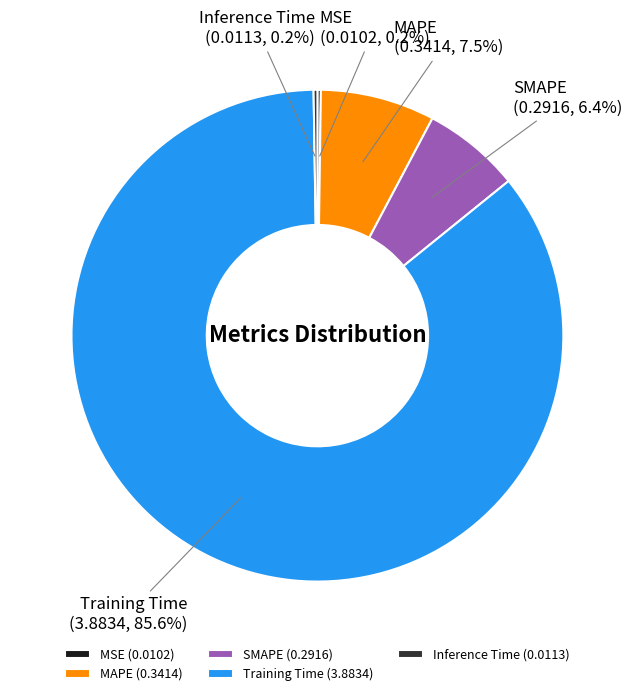

What percentage is the Training Time slice, to the nearest percent?

86%